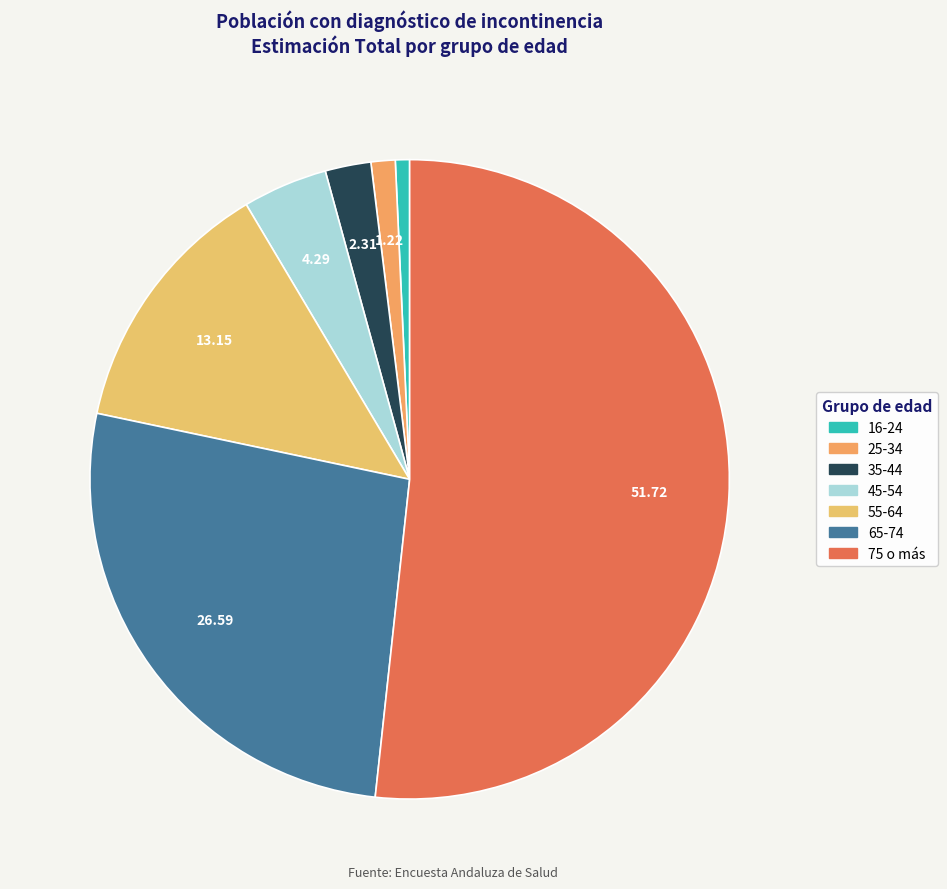

What percentage is the 45-54 slice, to the nearest percent?

4%